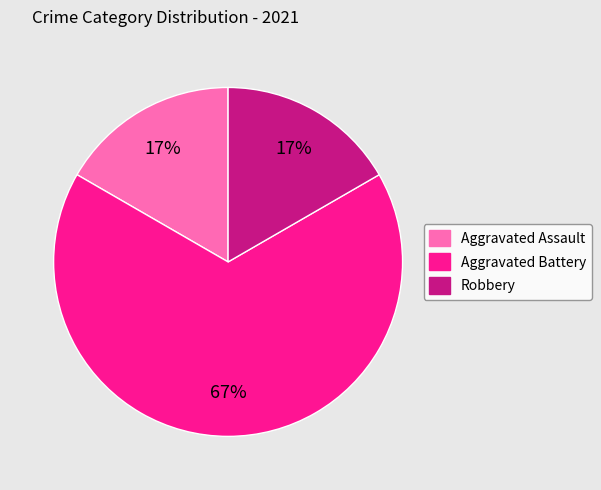

To the nearest percent, what portion does Robbery represent?

17%